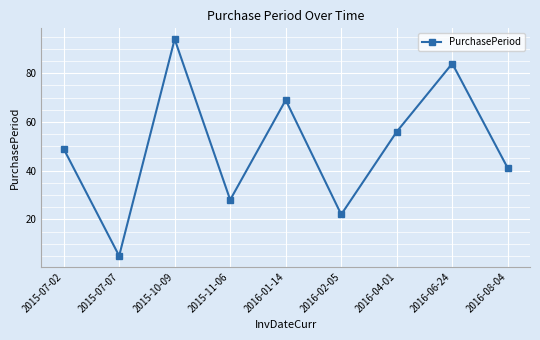

How many lines are shown in the chart?

1